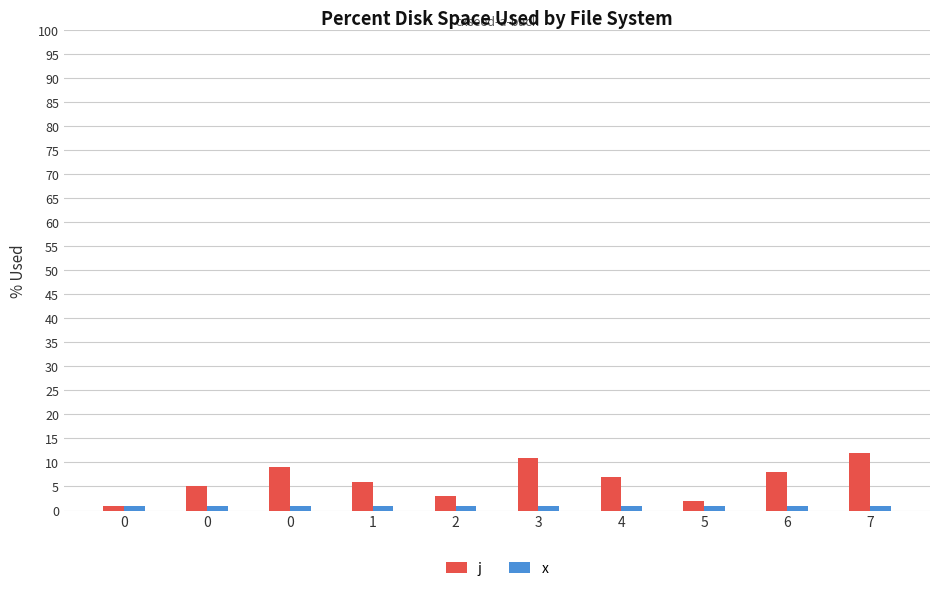

How many bars are there in each group?

2